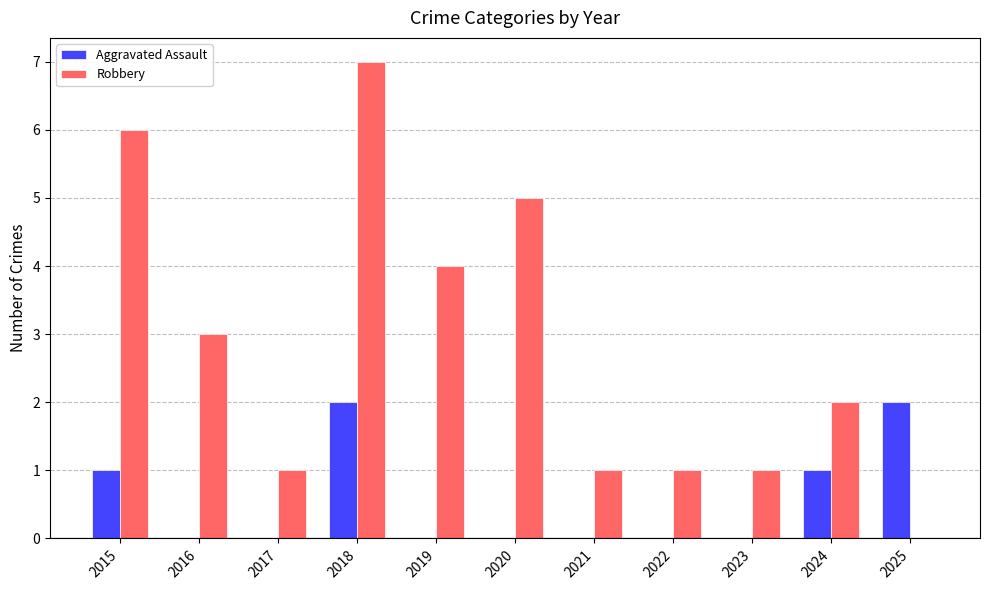

Are the bars horizontal?

No